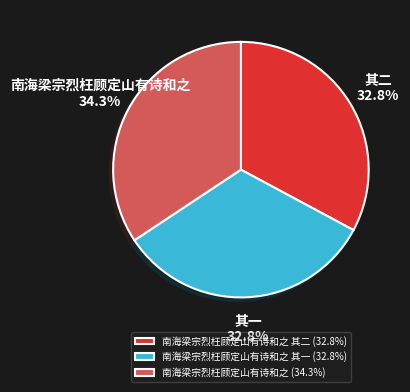

What percentage is NOT represented by 南海梁宗烈枉顾定山有诗和之 其一 (32.8%)?

67.2%